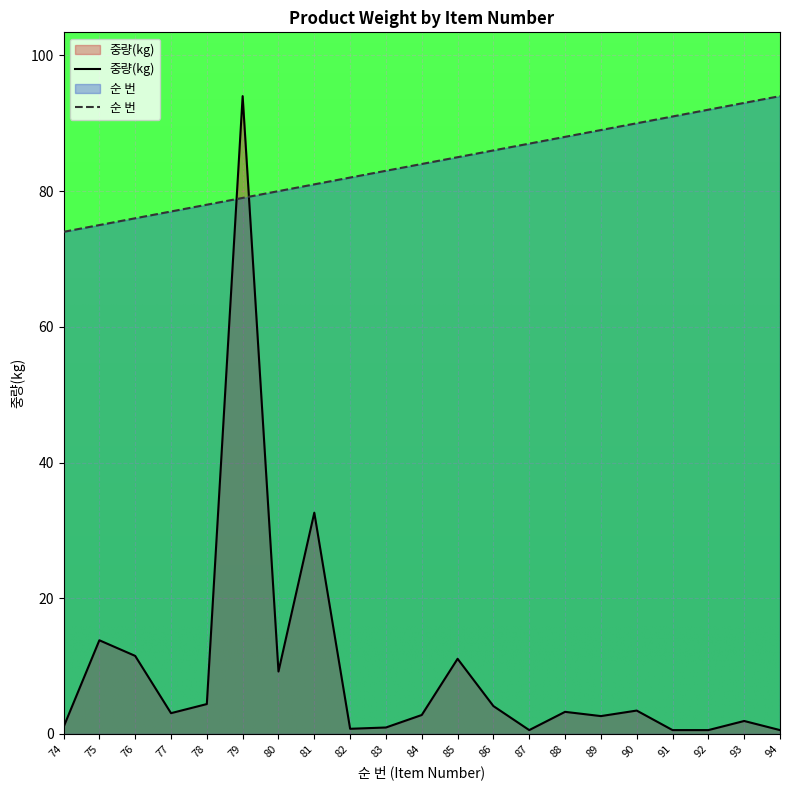

Reading right to left, what are all the values shown in this chart?

순 번: 94.0	93.0	92.0	91.0	90.0	89.0	88.0	87.0	86.0	85.0	84.0	83.0	82.0	81.0	80.0	79.0	78.0	77.0	76.0	75.0	74.0
중량(kg): 0.6	1.9	0.6	0.6	3.5	2.6	3.3	0.6	4.1	11.1	2.8	1.0	0.8	32.6	9.2	94.0	4.4	3.1	11.5	13.8	1.0